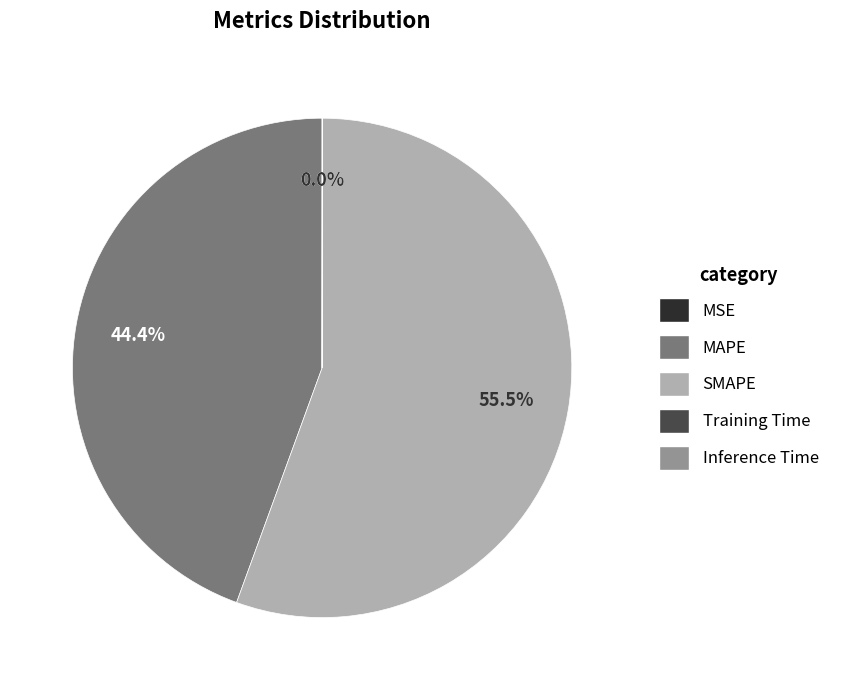

What is the ratio of the value at MAPE to the value at SMAPE?

0.8